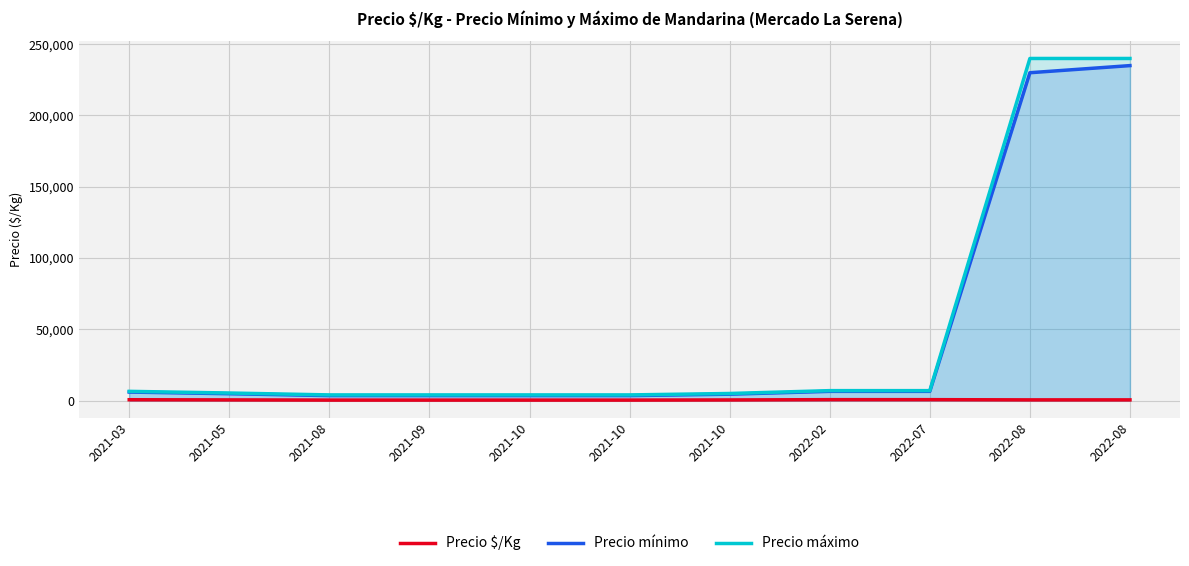

True or false: Precio $/Kg and Precio máximo cross at least once.

False